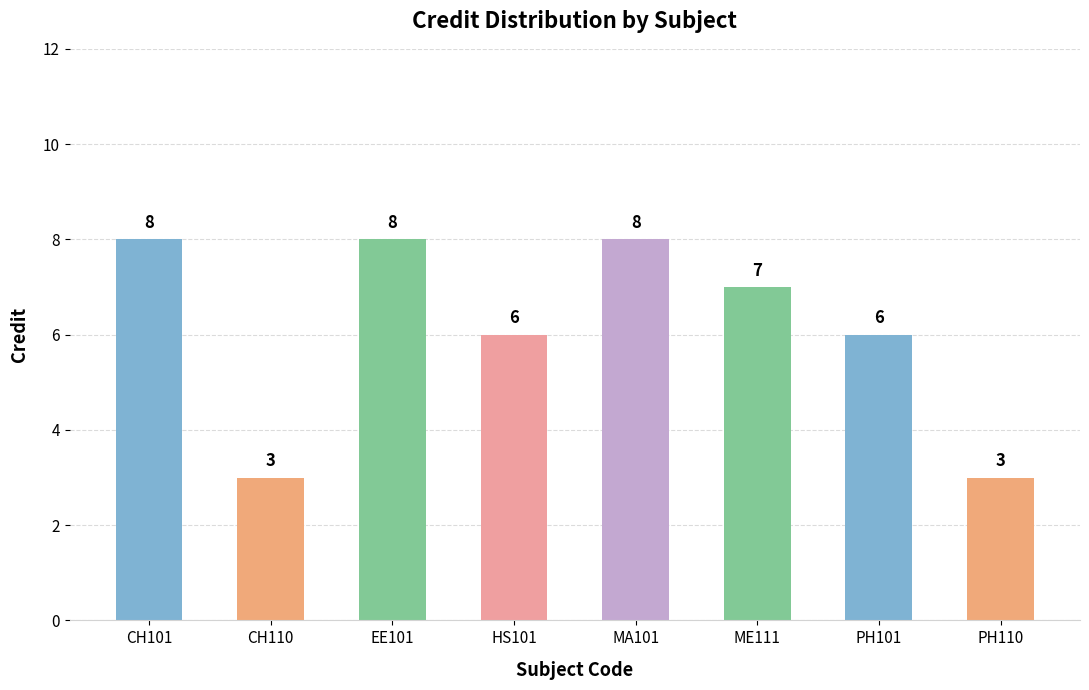

What is the sum of all values?

49